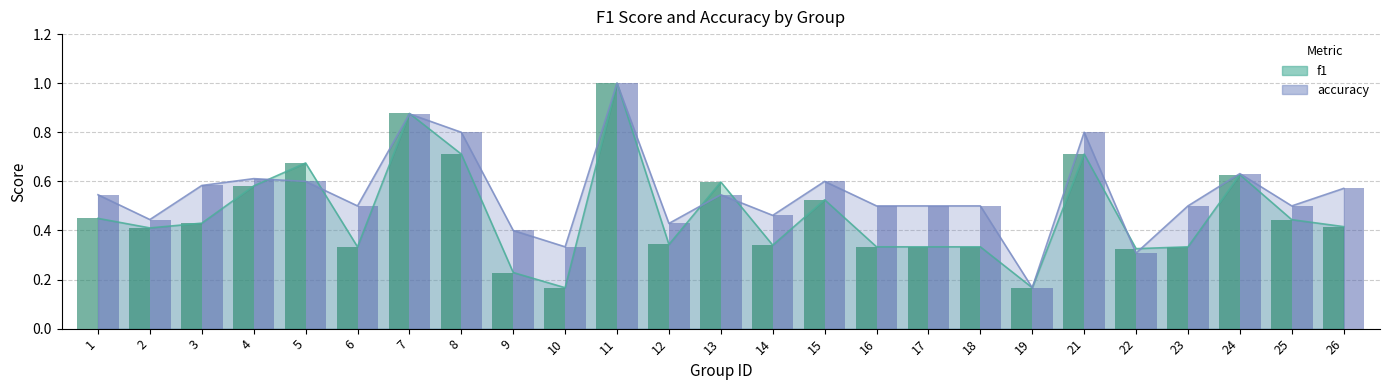

What is the greatest value displayed?

1.0